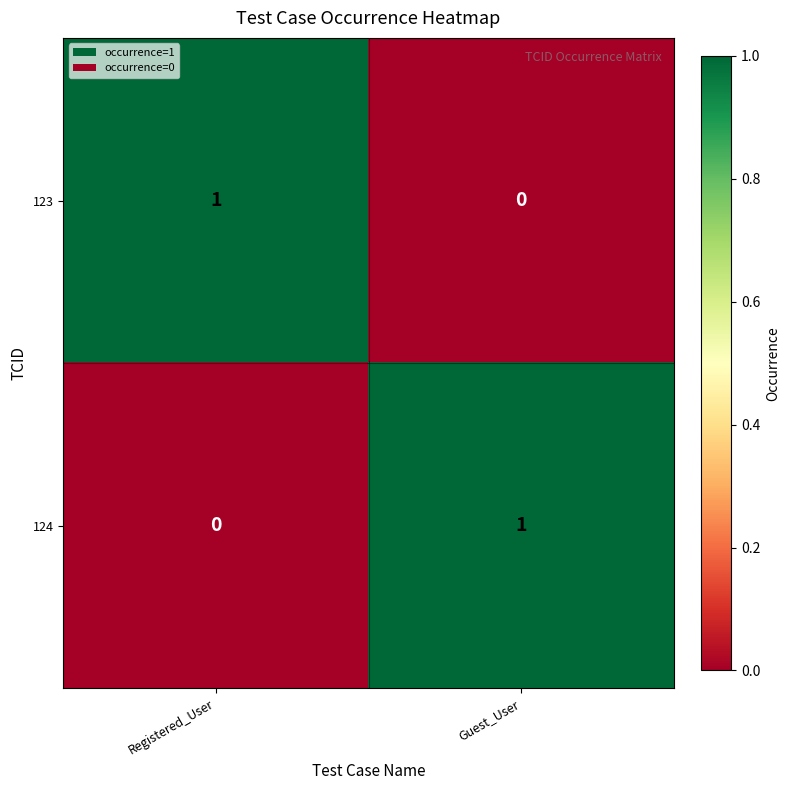

Is the value of 124 at Guest_User greater than the value of 123 at Guest_User?

Yes